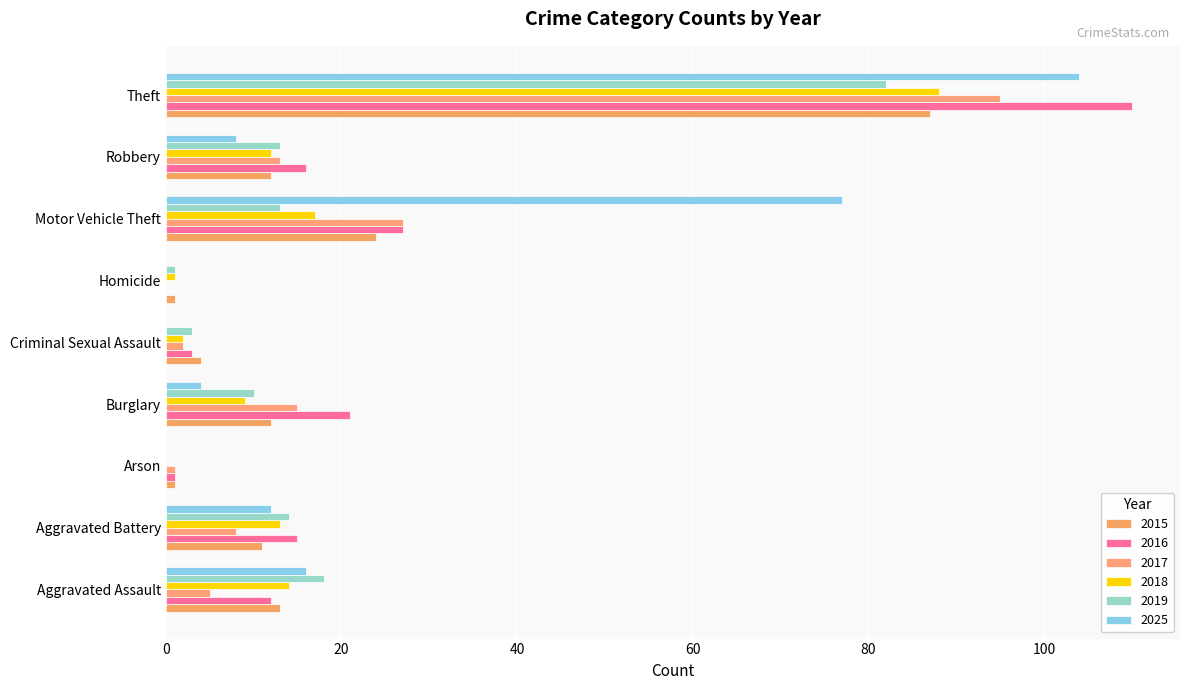

How many distinct data groups are displayed?

6